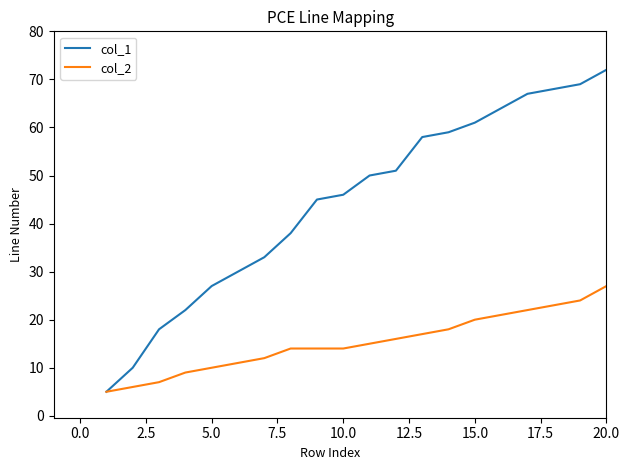

What is the difference between the second highest and minimum values in the col_1 series?

64